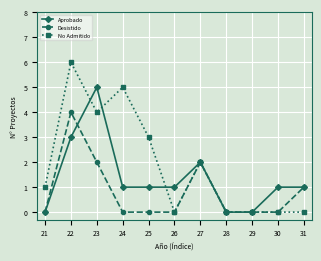

Which series has the largest total across all categories?

No Admitido